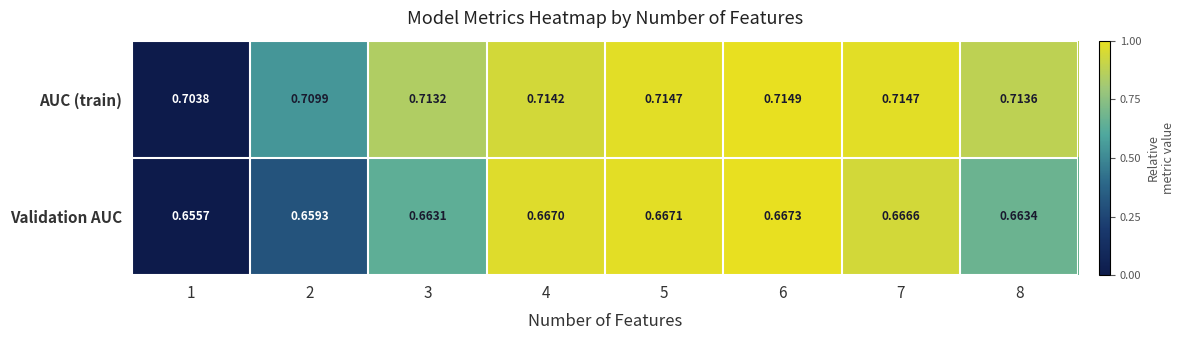

Is the value of AUC (train) at 8 greater than the value of Validation AUC at 1?

Yes